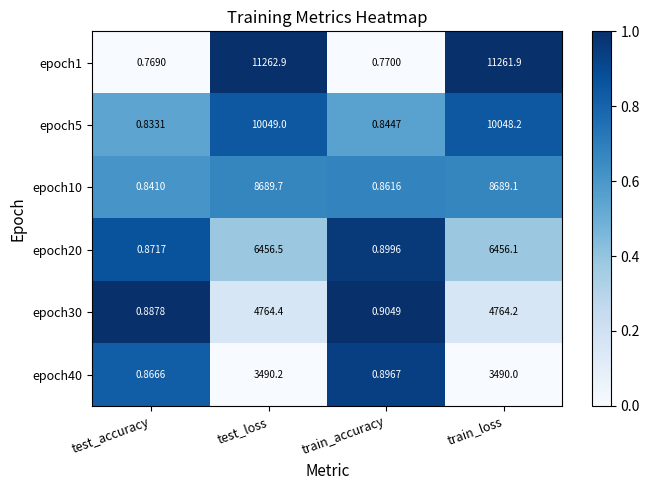

What is the total value across all series at test_accuracy?

5.1